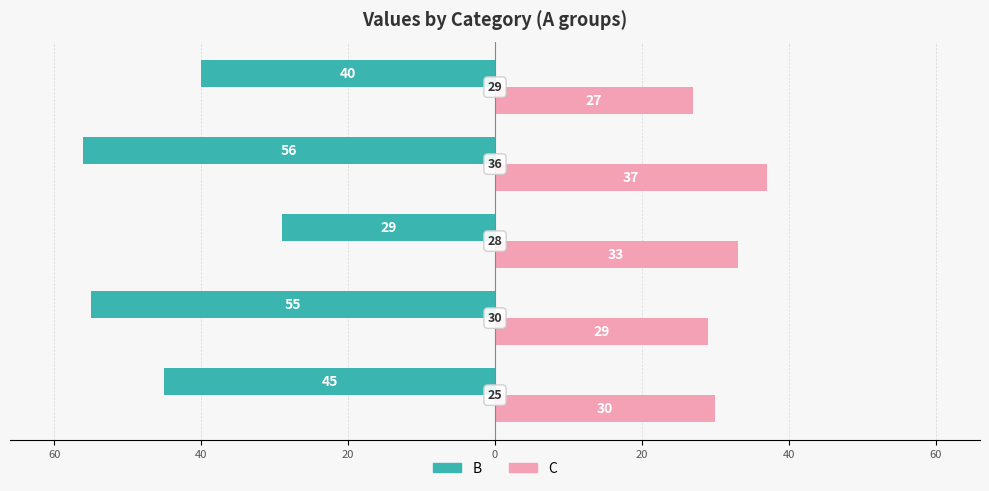

What are all the series names shown in the legend?

B, C